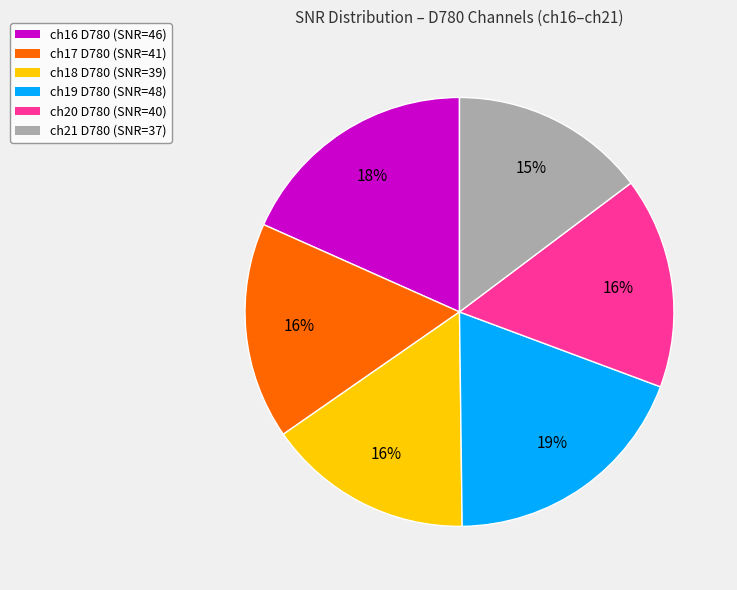

To the nearest percent, what portion does ch19 D780 represent?

19%